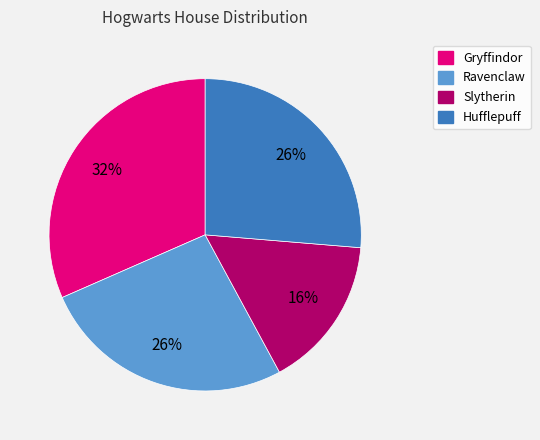

Count the number of slices in the pie.

4